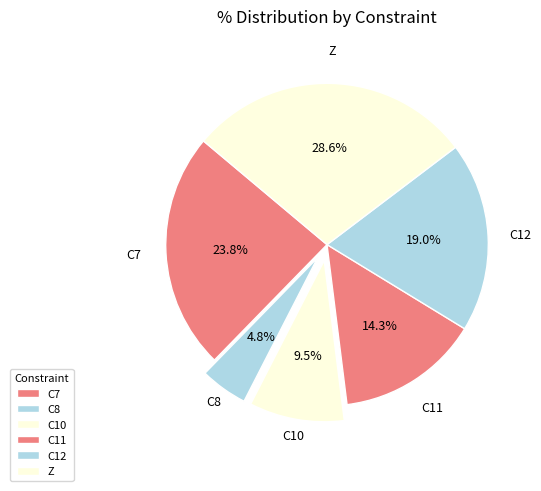

What percentage do C10 and C8 together represent?

14.3%